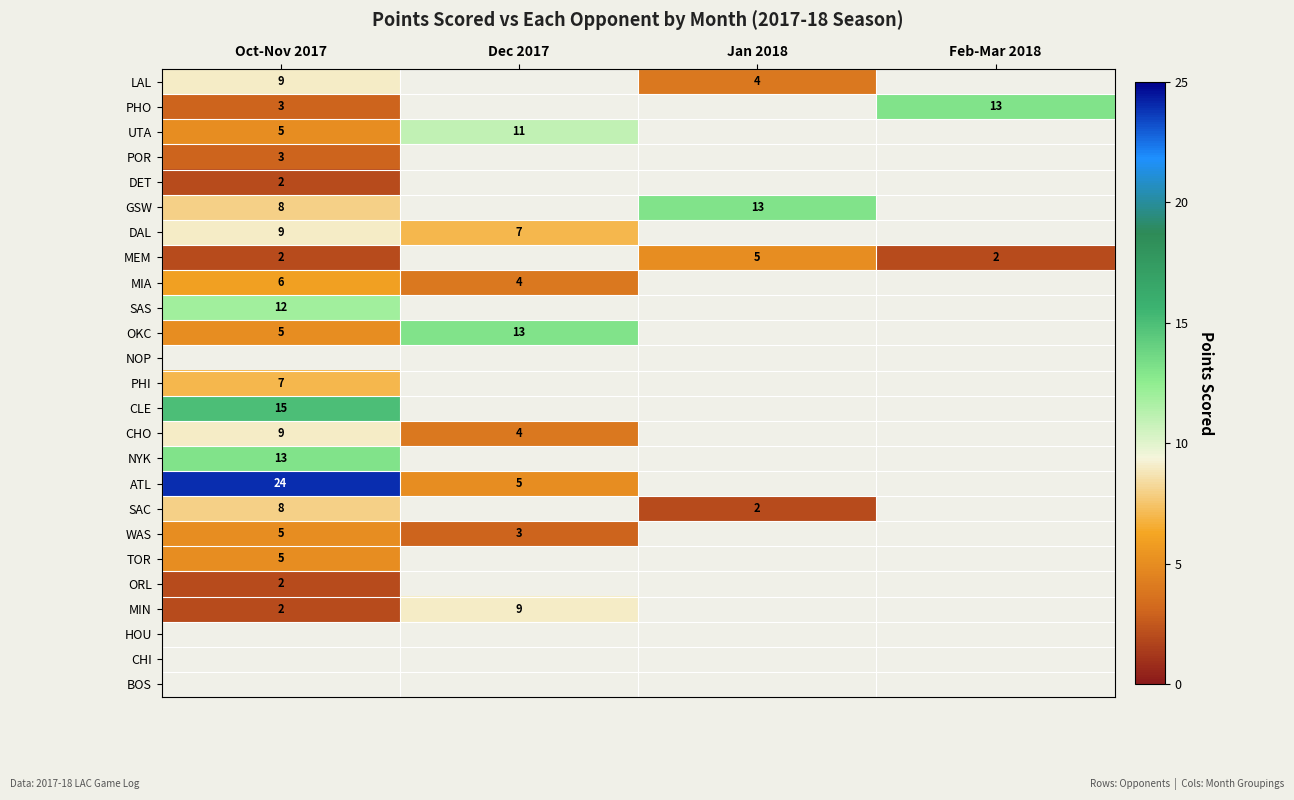

True or false: ATL has a value of 32 at Oct-Nov 2017.

False